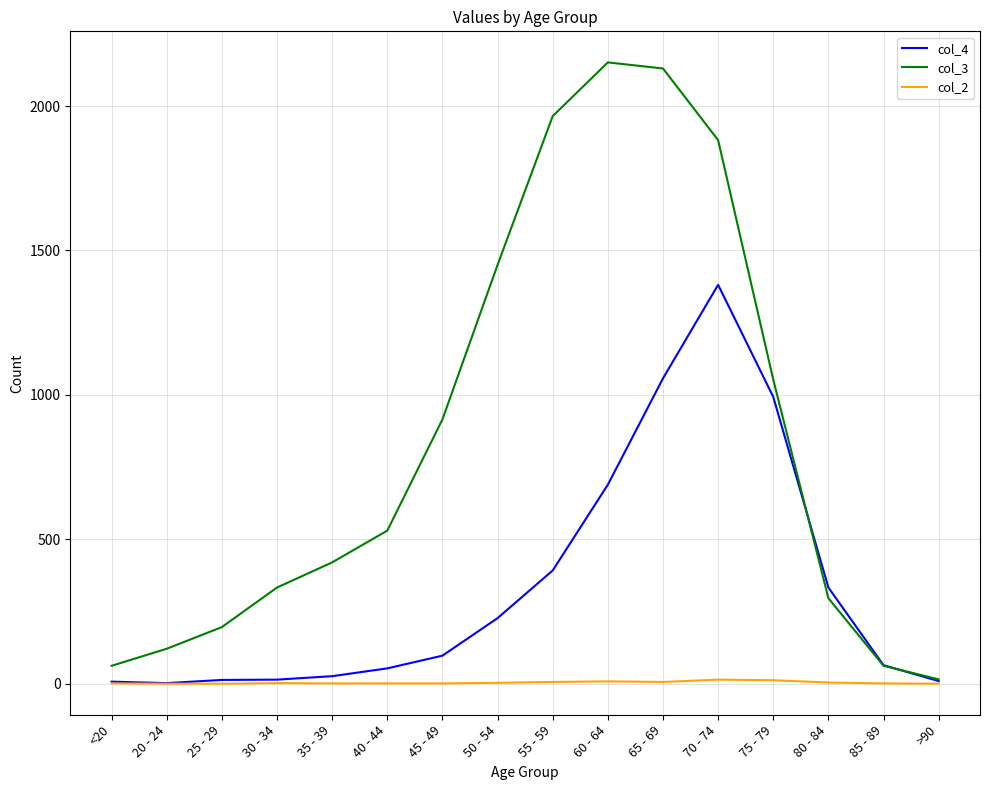

What is the maximum value shown in the chart?

2151